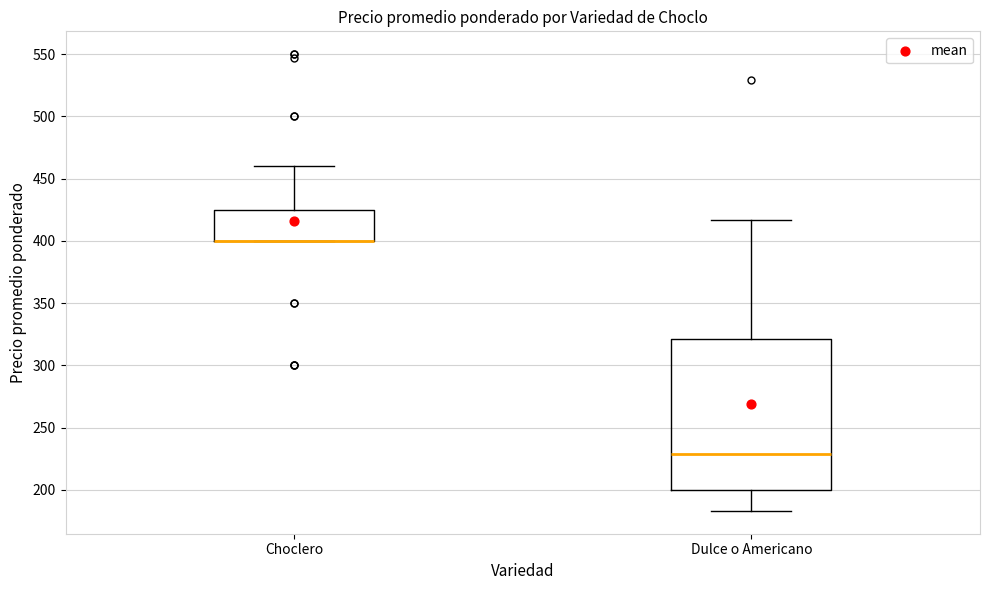

Which box is the tallest, from its lower edge to its upper edge?

Dulce o Americano